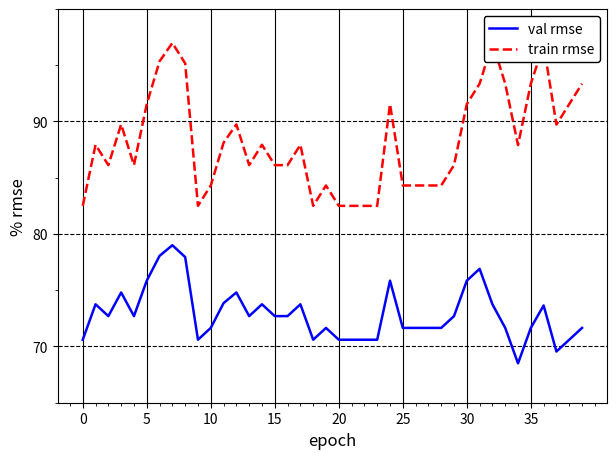

Between 35 and 0, which is larger?

35